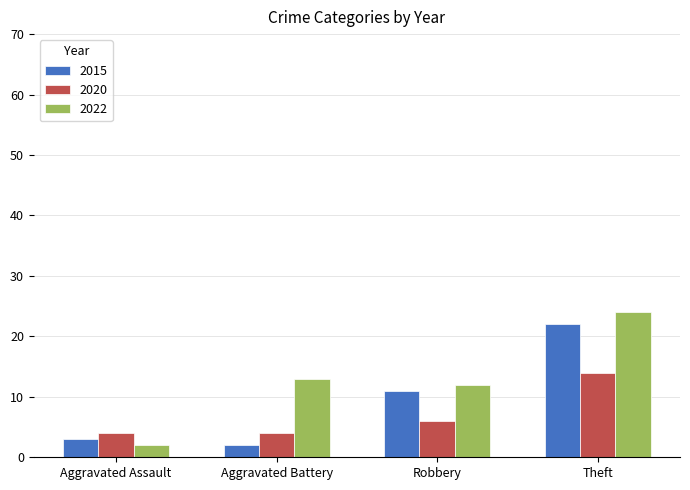

Does the chart contain stacked bars?

No